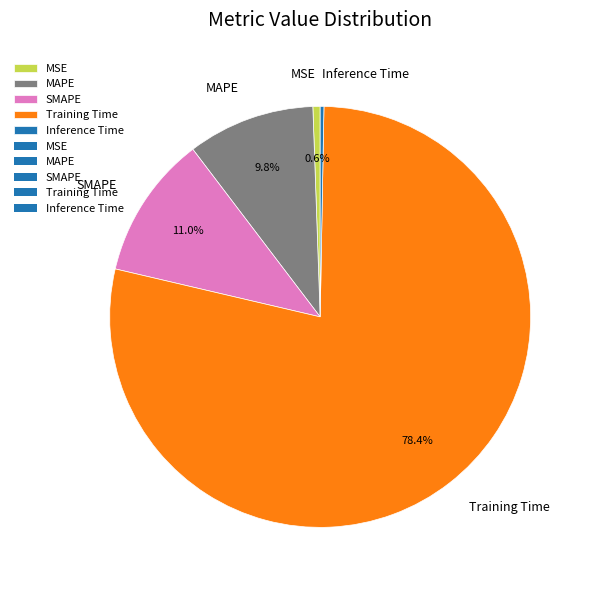

How many segments does this pie chart have?

5